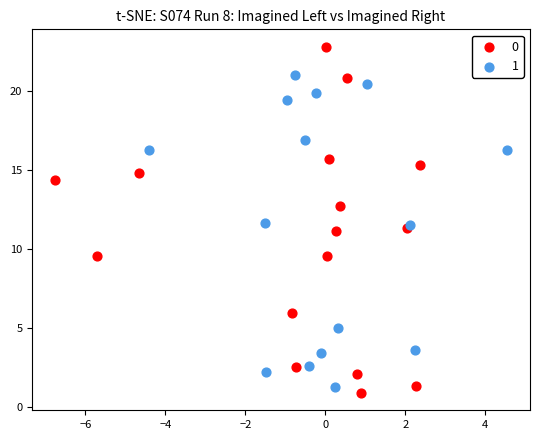

What are all the series names shown in the legend?

0, 1